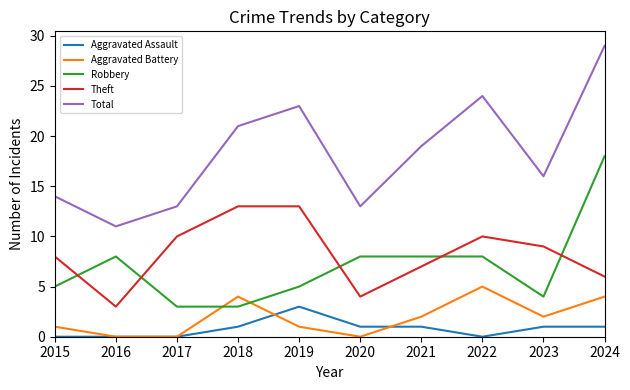

Which series has the largest total across all categories?

Total